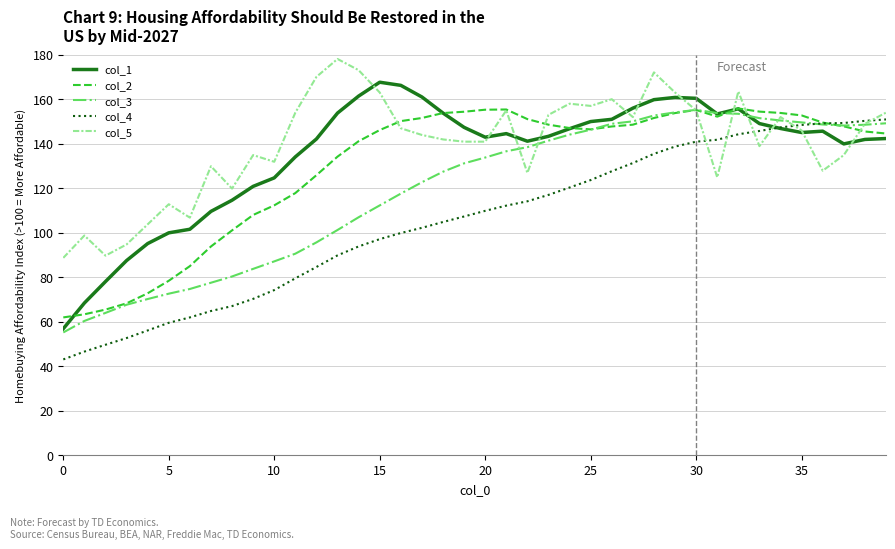

What is the minimum value for col_2?

62.0